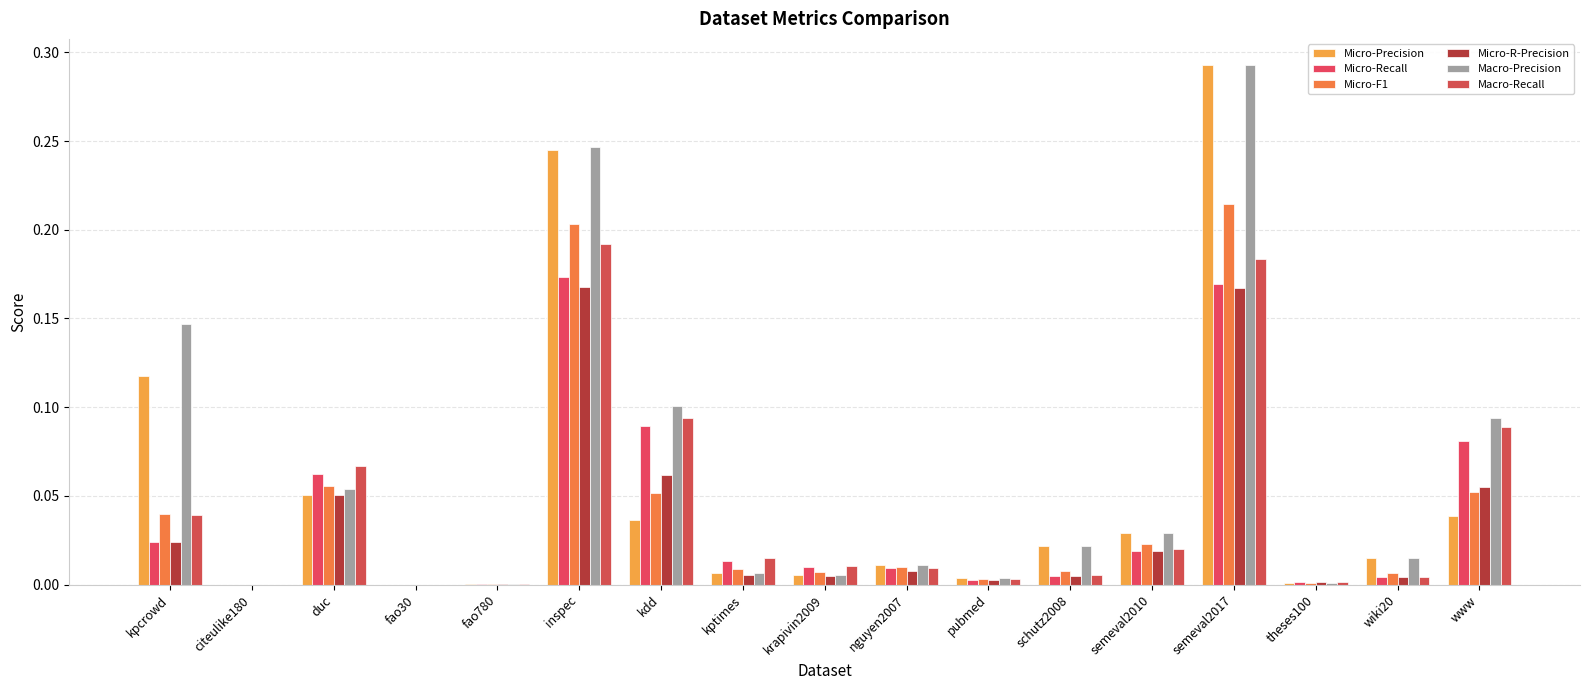

Is it true that Micro-Recall equals 0.0 at kptimes?

False